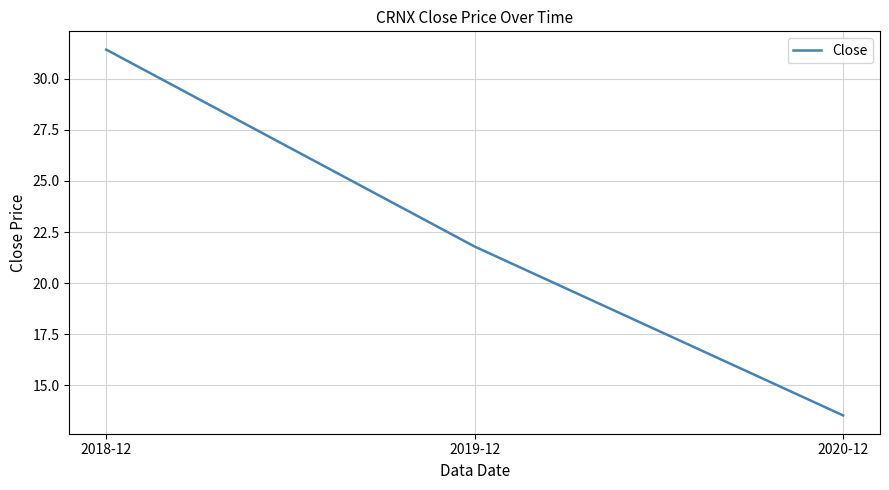

Reading left to right, list all the values displayed in this chart.

31.4	21.8	13.5